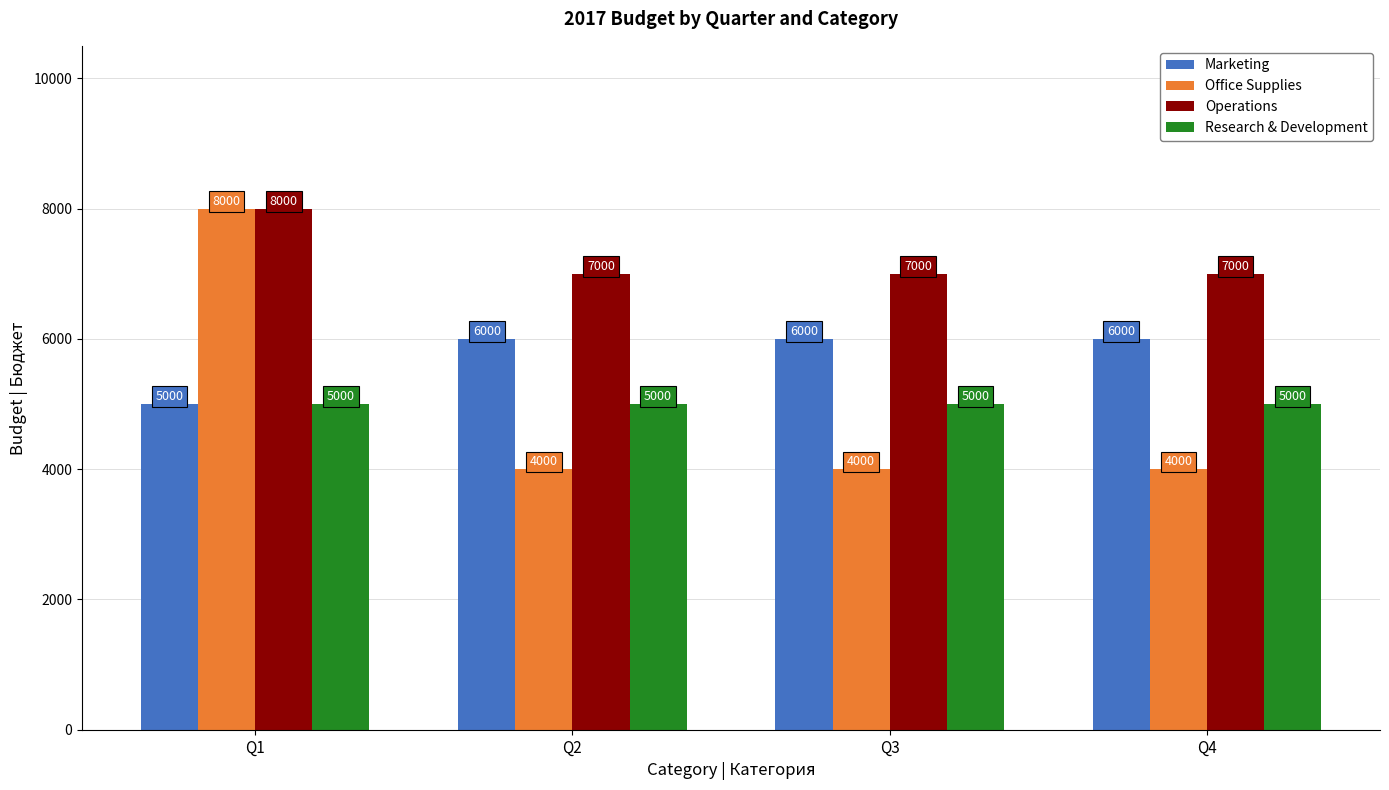

What is the difference between the highest and lowest values at Q4?

3000